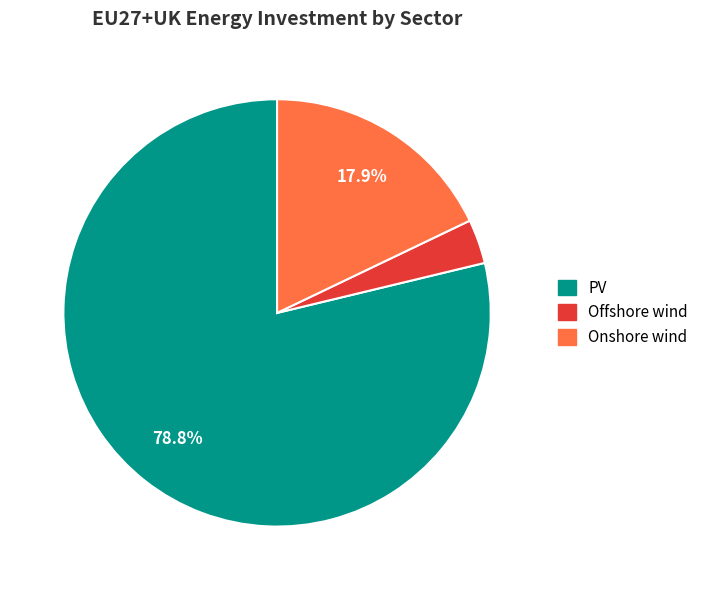

Which category has the biggest portion of the pie?

PV